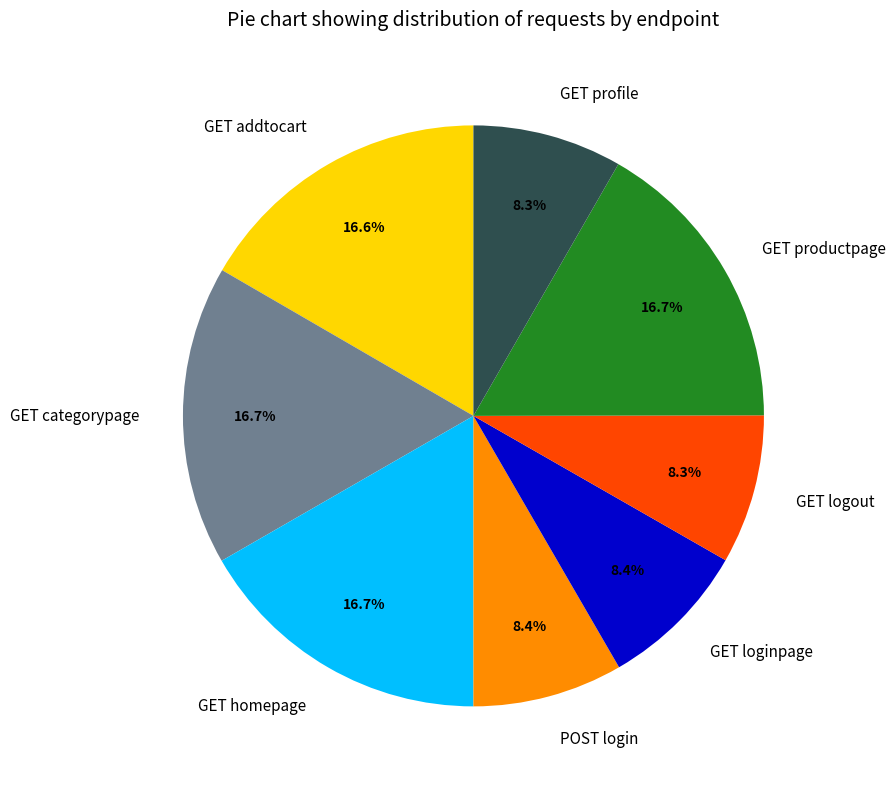

Between POST login and GET categorypage, which is larger?

GET categorypage